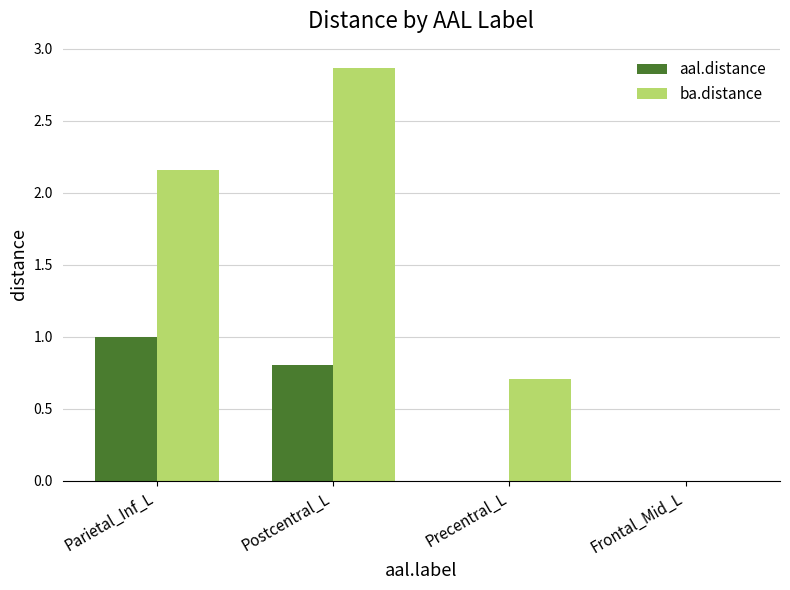

Is the value of ba.distance at Precentral_L greater than the value of aal.distance at Parietal_Inf_L?

No